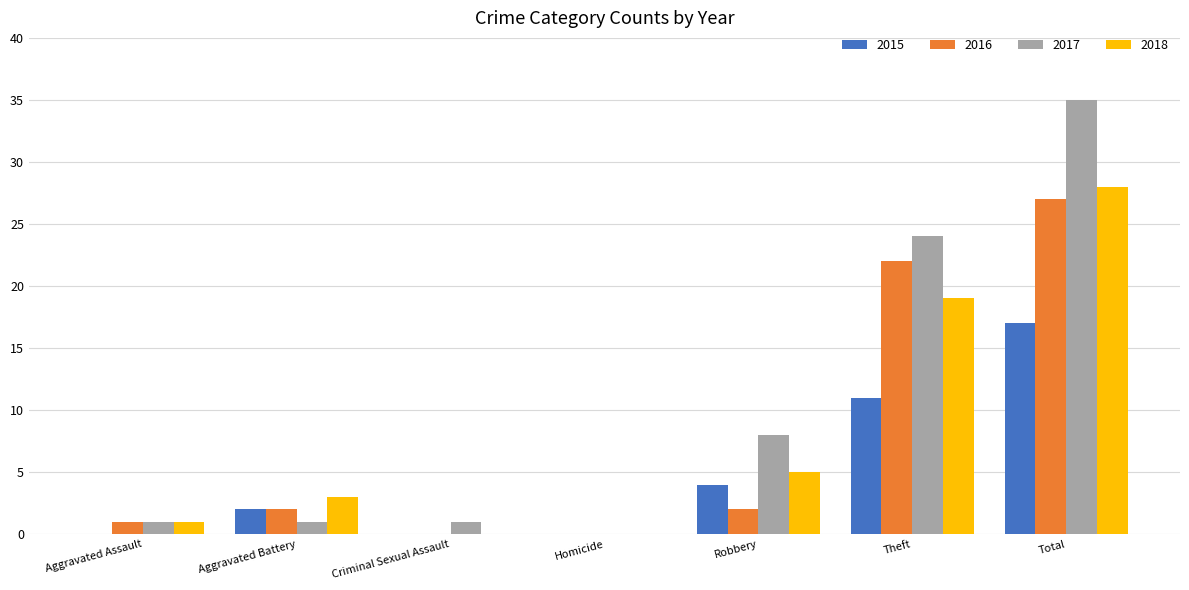

Which series has the largest total across all categories?

2017